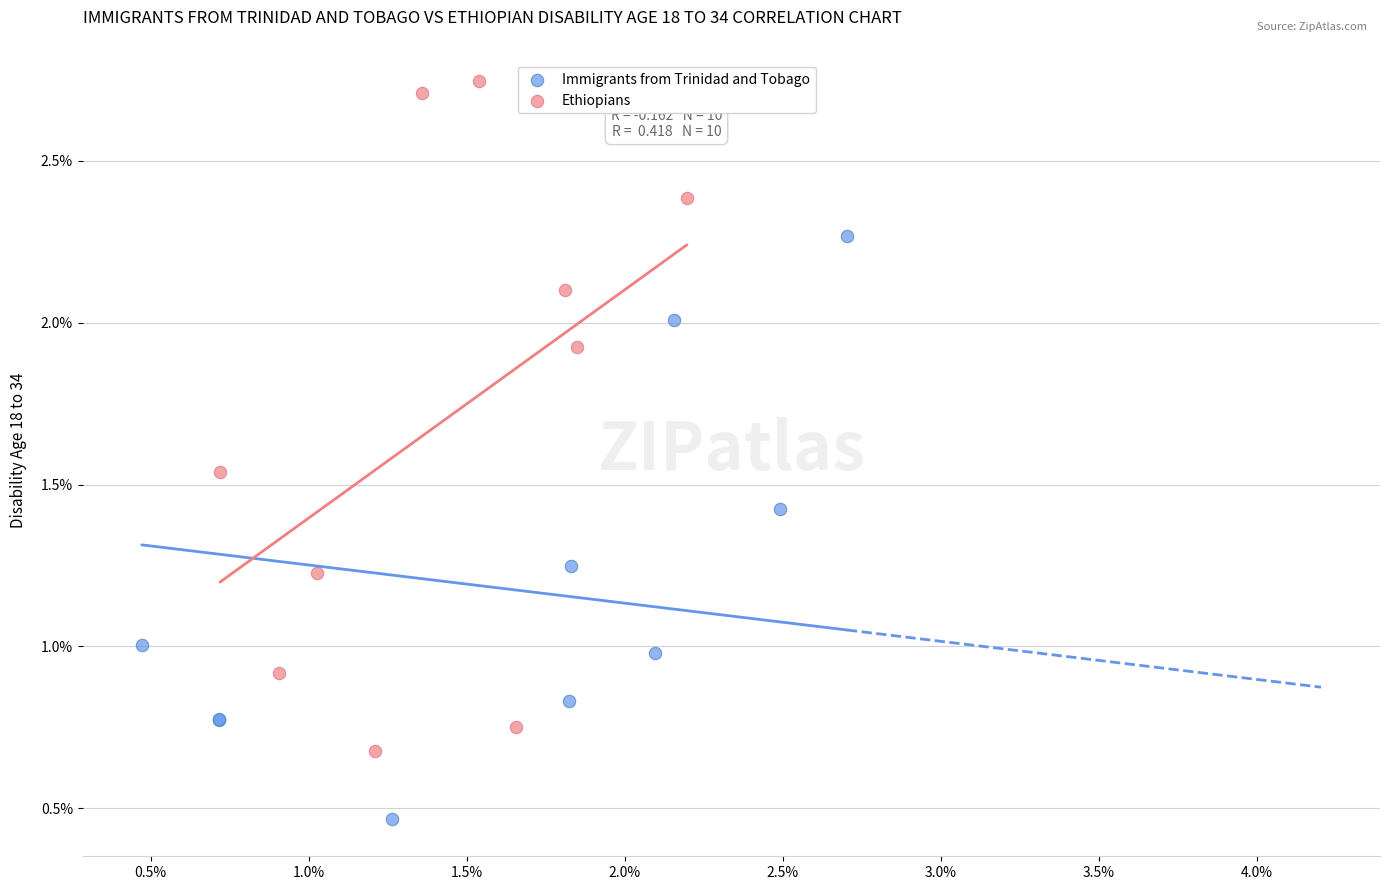

Which series contains the lowest Y value?

Immigrants from Trinidad and Tobago